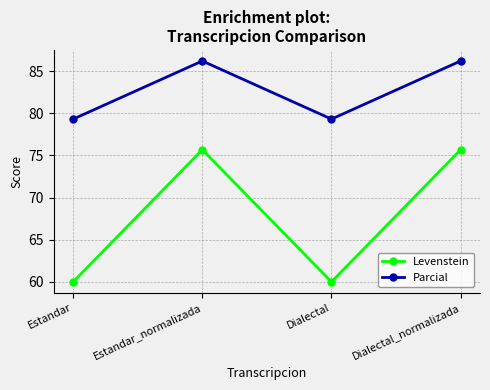

Is it true that Levenstein equals 88.2 at Dialectal?

False